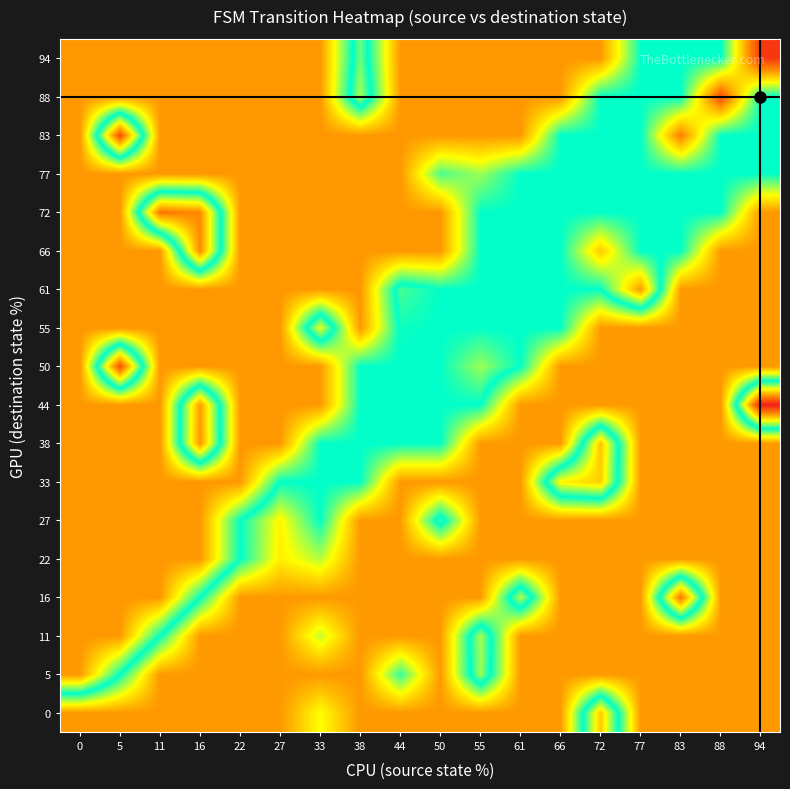

At 55, list the series in order from largest to smallest.

83, 88, 94, 11, 5, 50, 77, 44, 55, 61, 66, 72, 0, 16, 22, 27, 33, 38